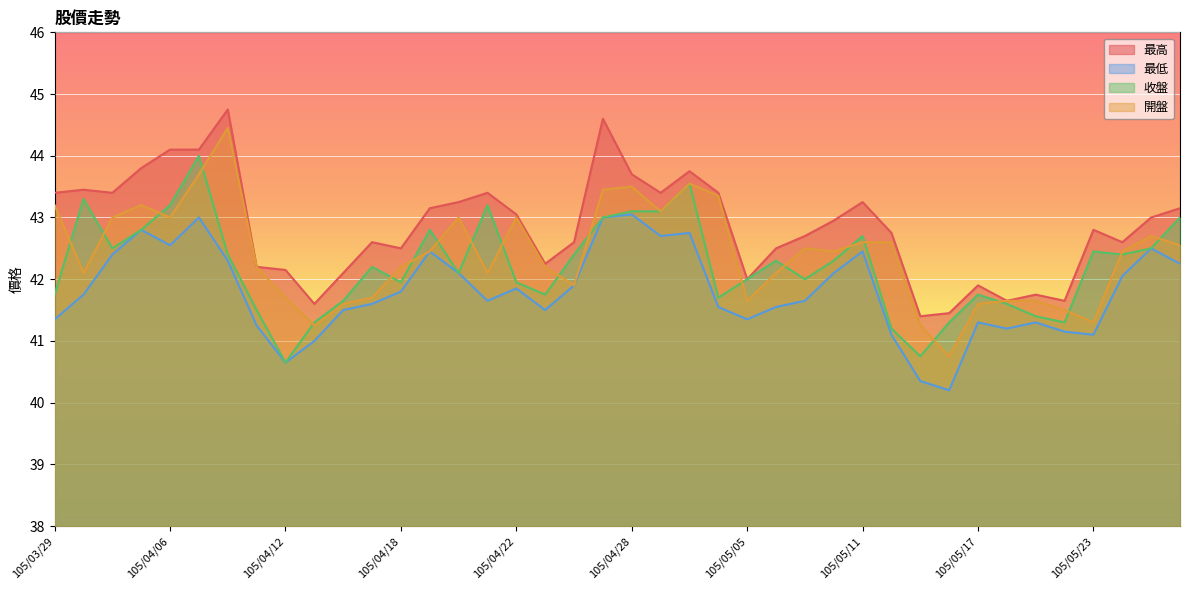

At how many categories does at least one series exceed 44?

4